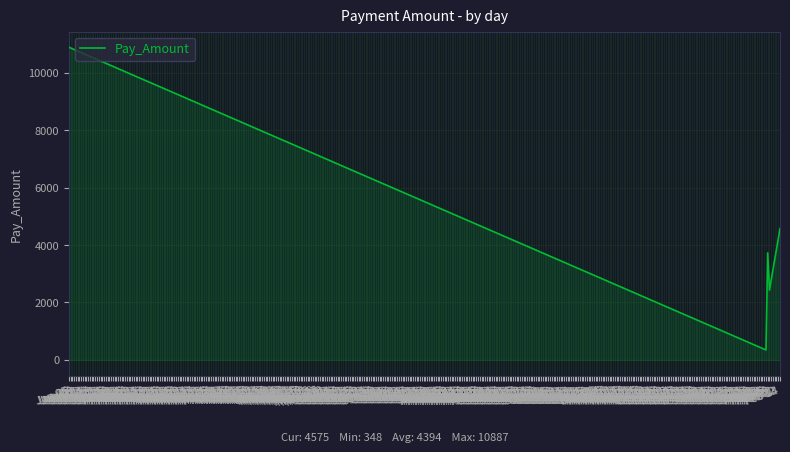

How many interior local valleys (lower than both neighbors) does the data have?

2